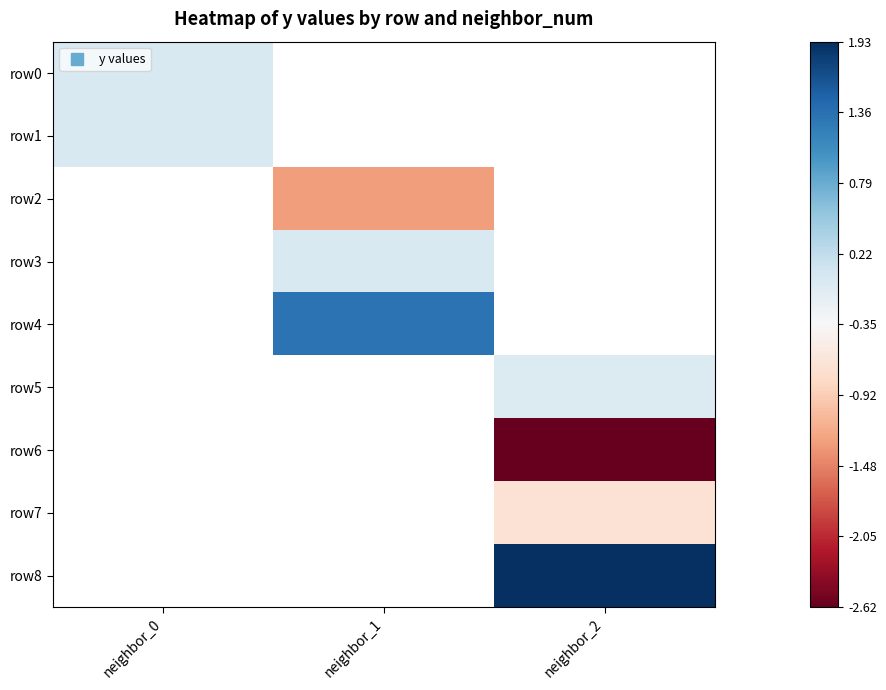

Is the value of row1 at neighbor_0 greater than the value of row8 at neighbor_2?

No